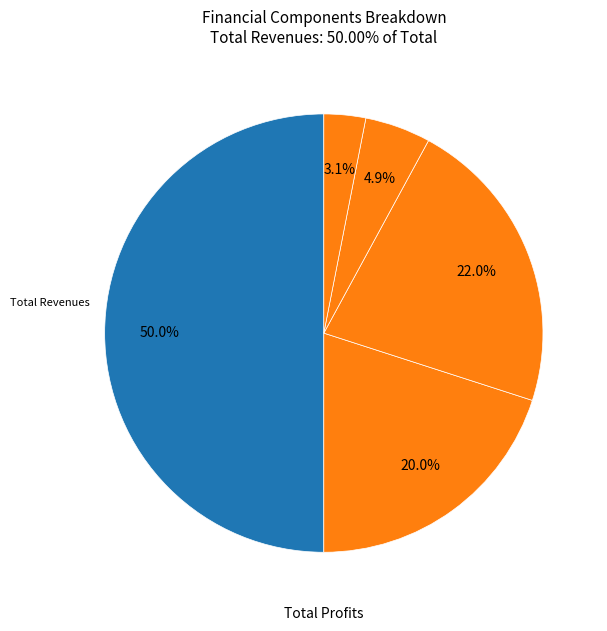

Count the number of slices in the pie.

5